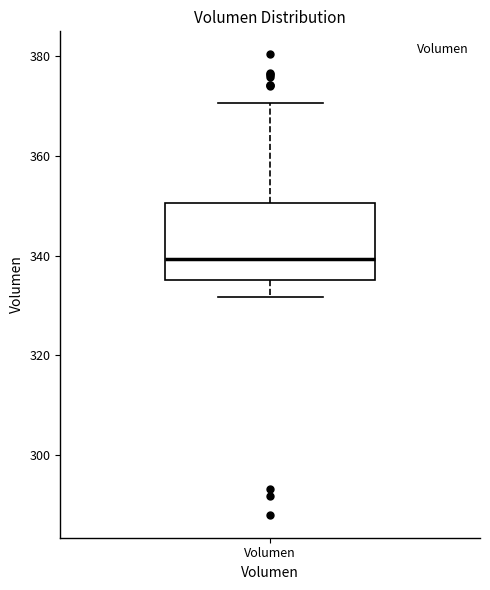

Where does the upper whisker of the box for Volumen end on the y-axis? The values are not printed on the chart, so give them approximately, as read against the axis.

370